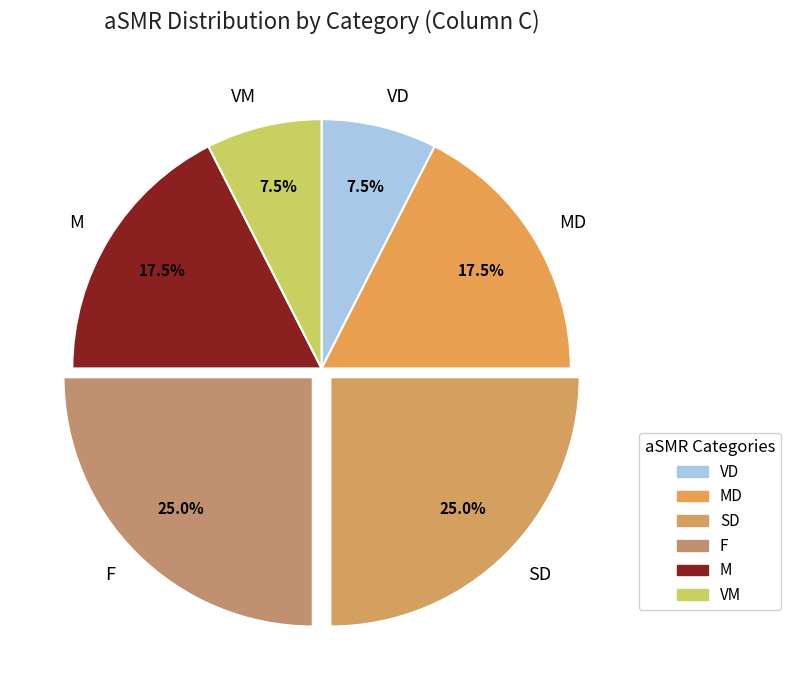

Does M represent more than half of the total?

No